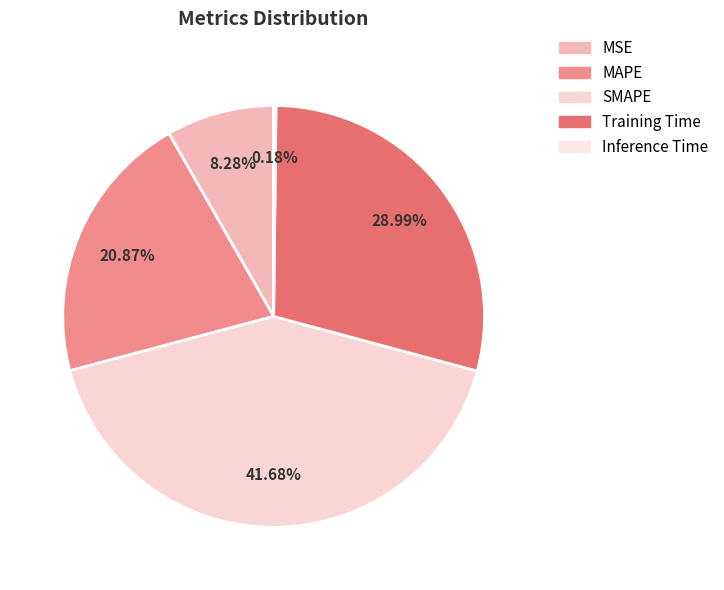

The Inference Time slice represents 1% of the pie. True or false?

False